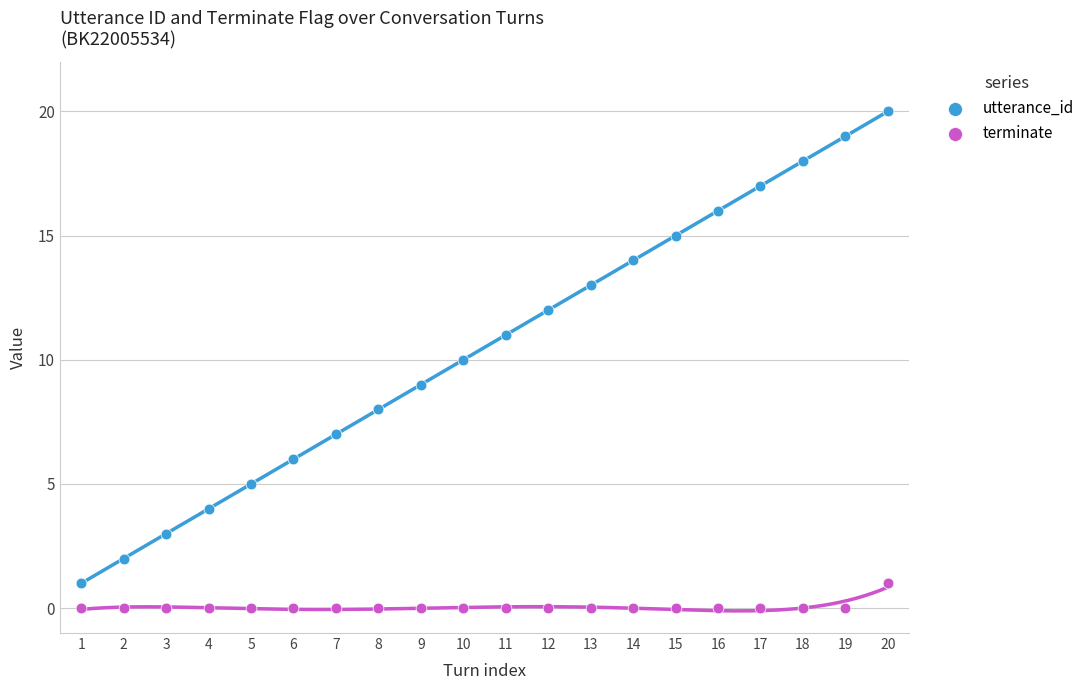

Which series has the widest spread of Y values?

utterance_id